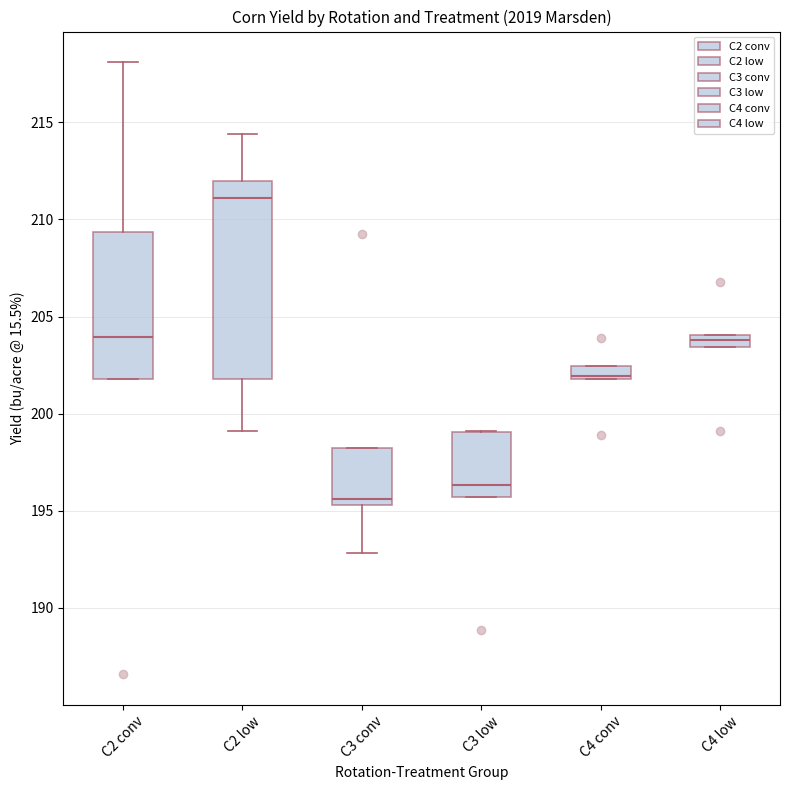

Where is the upper edge of the box for C2 low on the y-axis? The values are not printed on the chart, so give them approximately, as read against the axis.

212.0